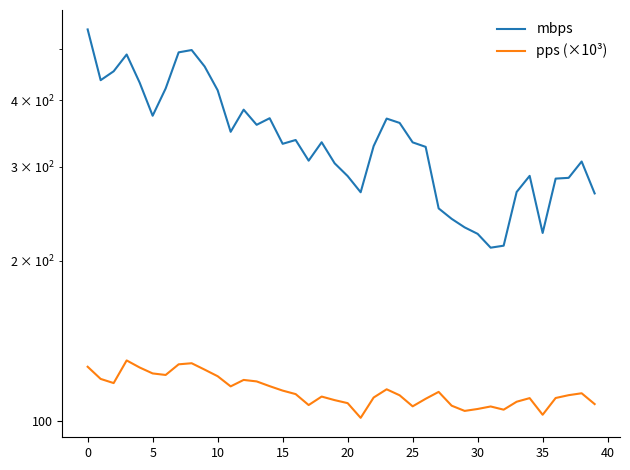

Between 32 and 15, which is larger?

15